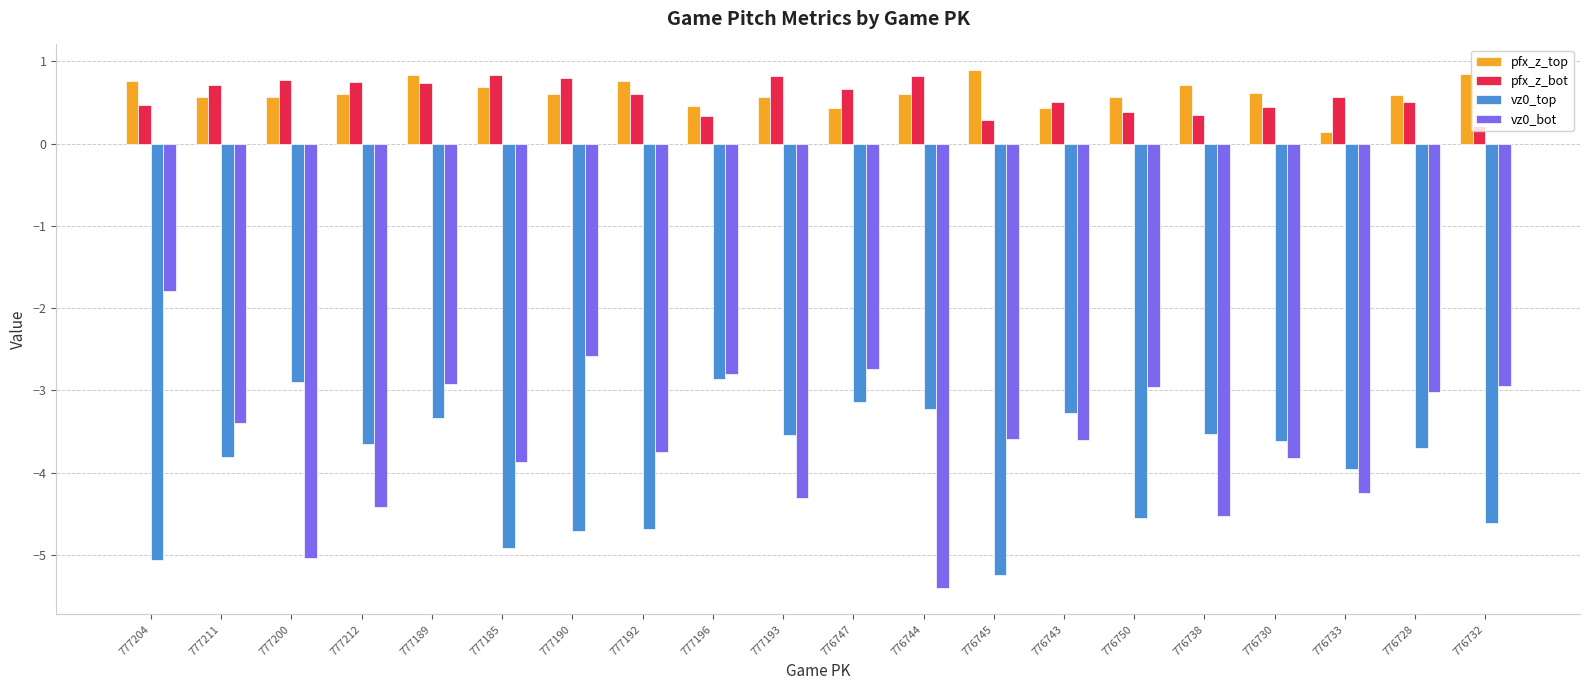

What is the minimum value shown in the chart?

-5.4